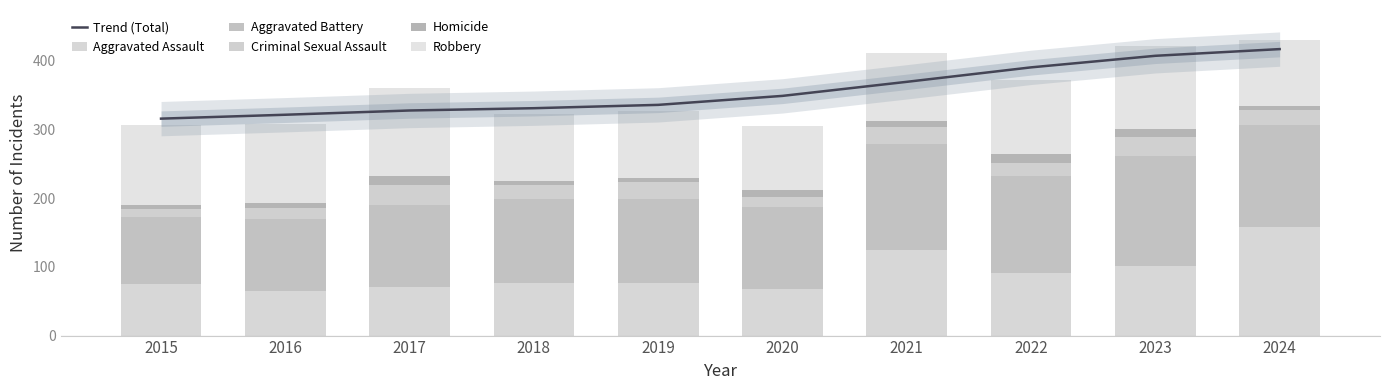

Which category has the lowest value across all series?

2015